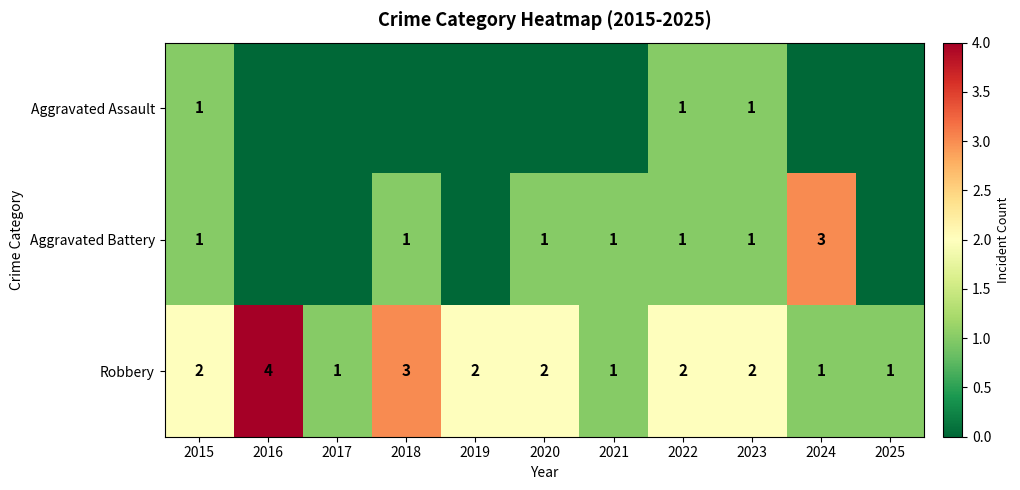

Which category has the highest value across all series?

2016